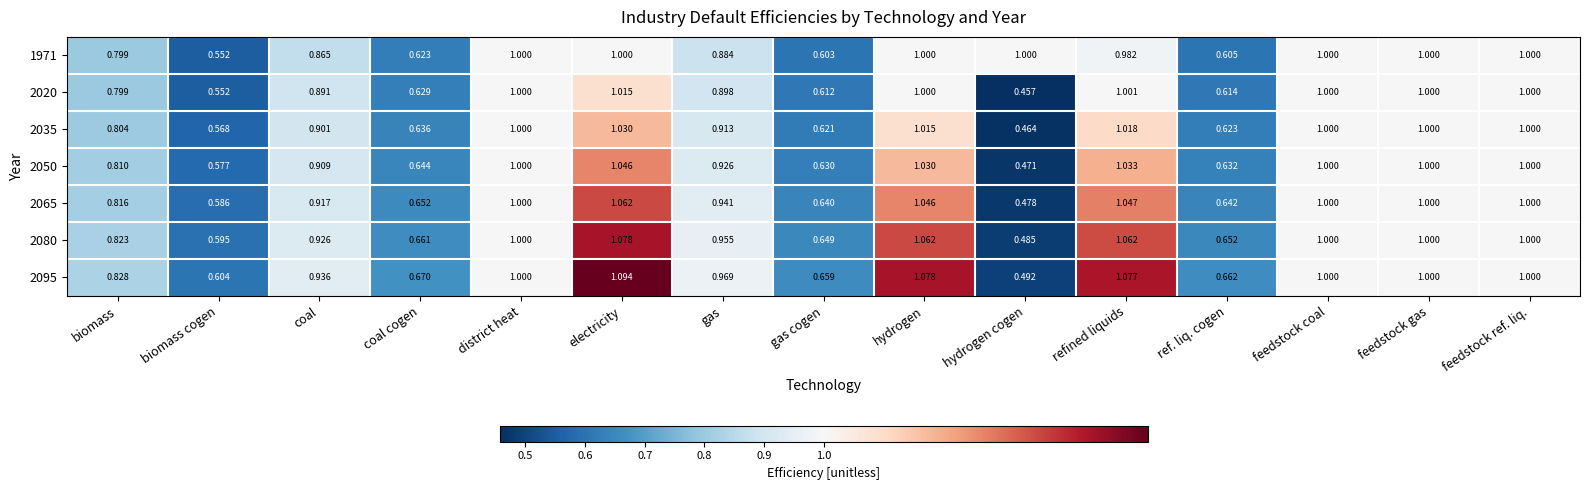

What is the total value across all series at electricity?

7.3